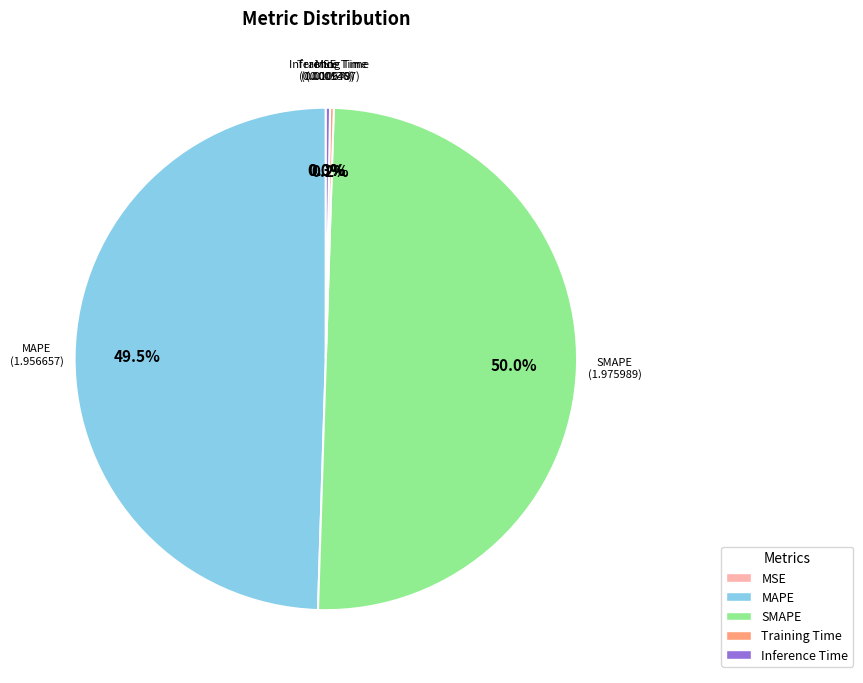

Does MAPE account for over 50% of the chart?

No